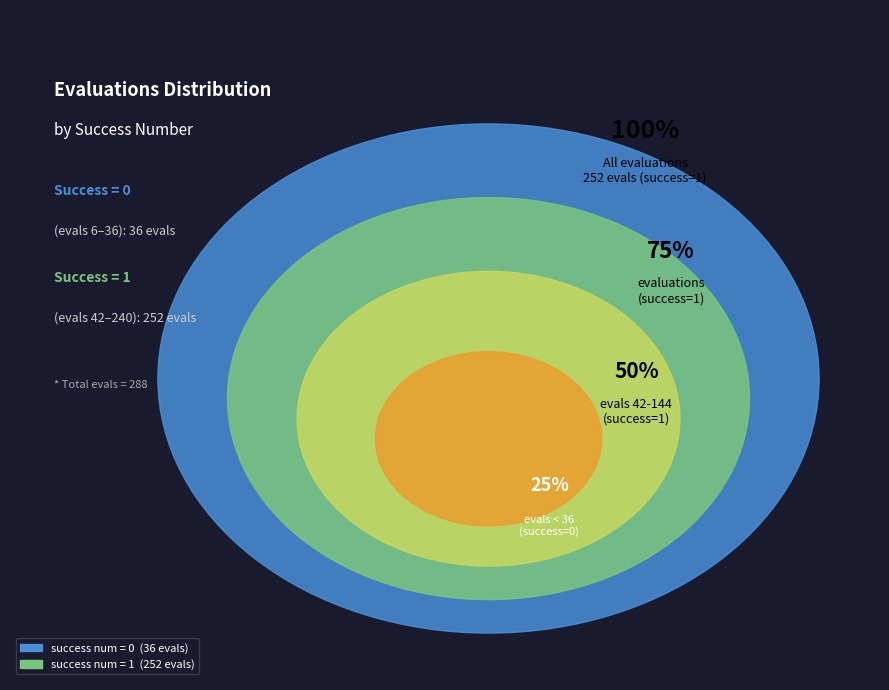

Rank the categories by value from lowest to highest.

success_num=0 (evals 6-36), success_num=1 (evals 42-240)